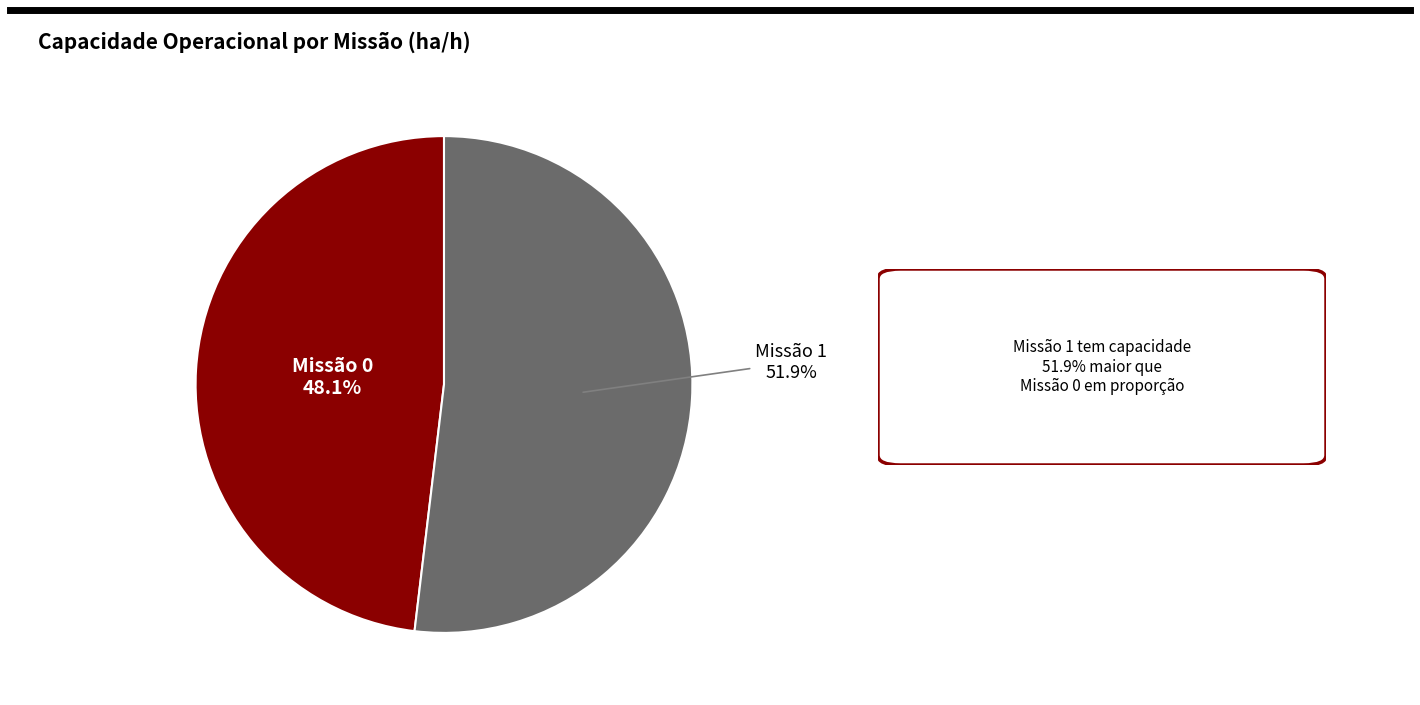

Is there any slice that represents more than half of the pie?

Yes